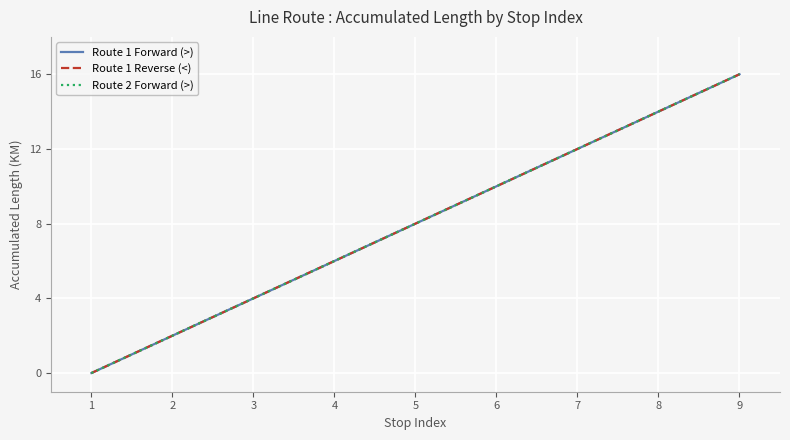

True or false: Route 1 Reverse (<) has more than 1 interior local peaks.

False